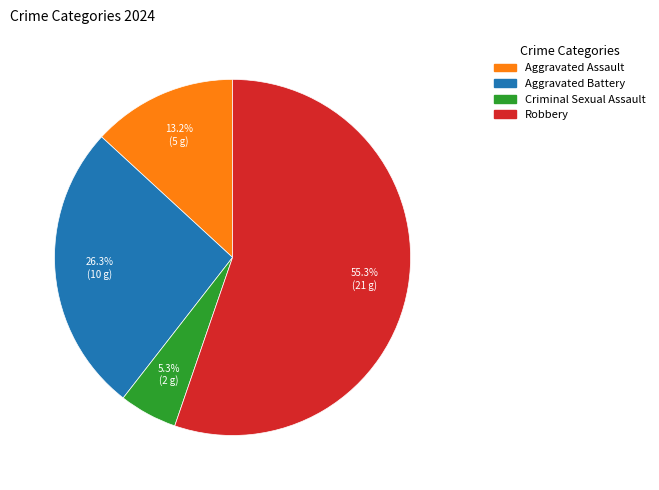

To the nearest percent, what is the average slice percentage?

25%